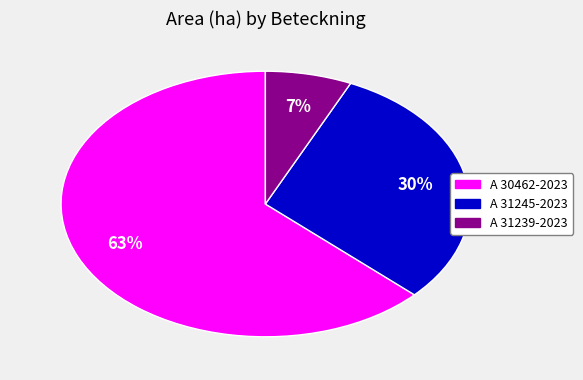

What is the smallest slice in the pie chart?

A 31239-2023